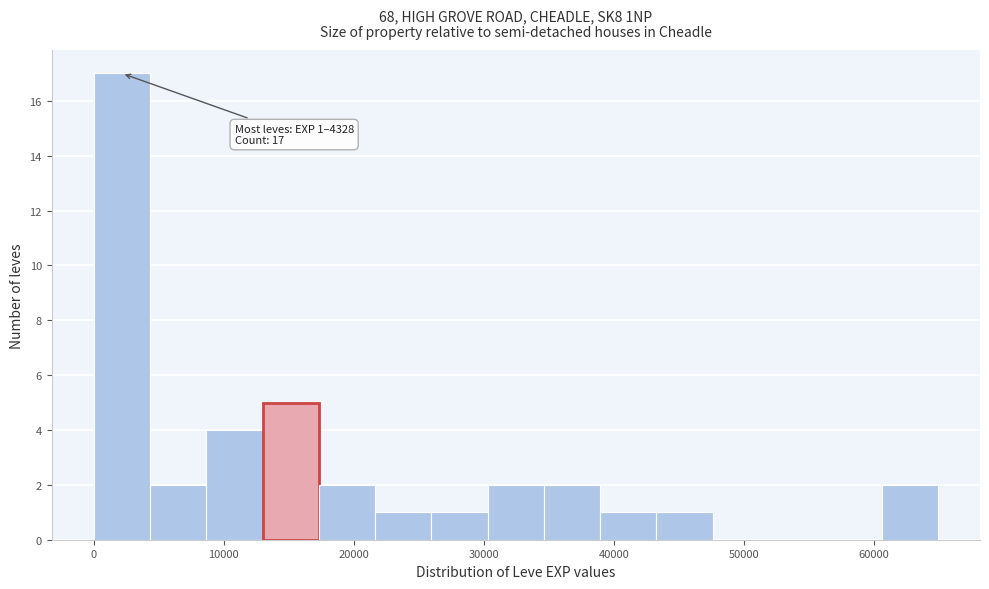

Over which range of the x-axis is the bar tallest?

0 to 4000